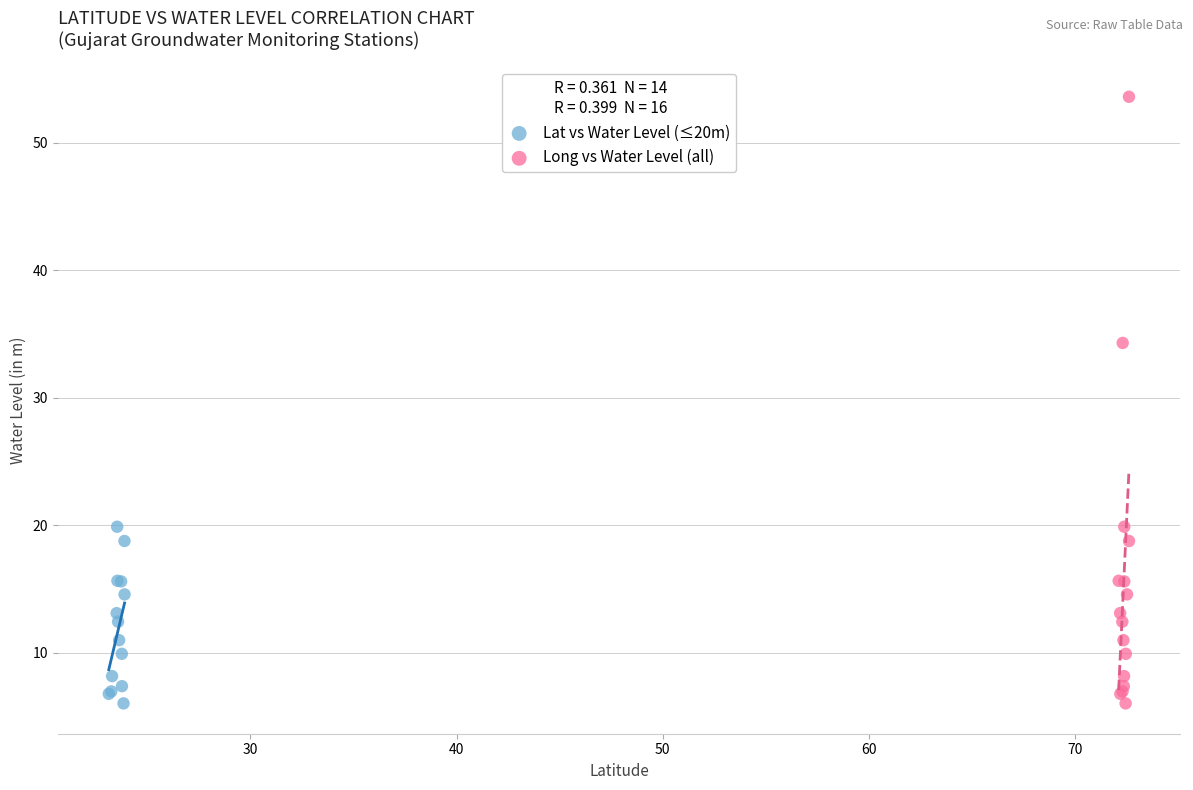

Which series reaches the maximum Y coordinate?

Long vs Water Level (all)